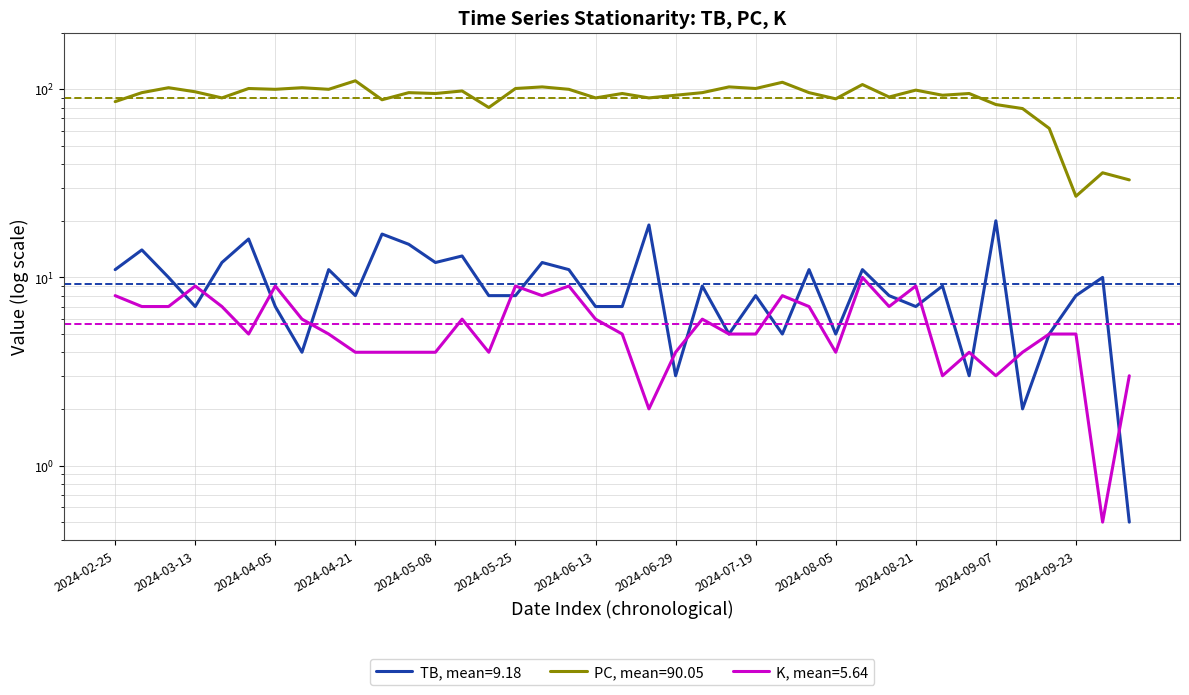

How many lines are shown in the chart?

3